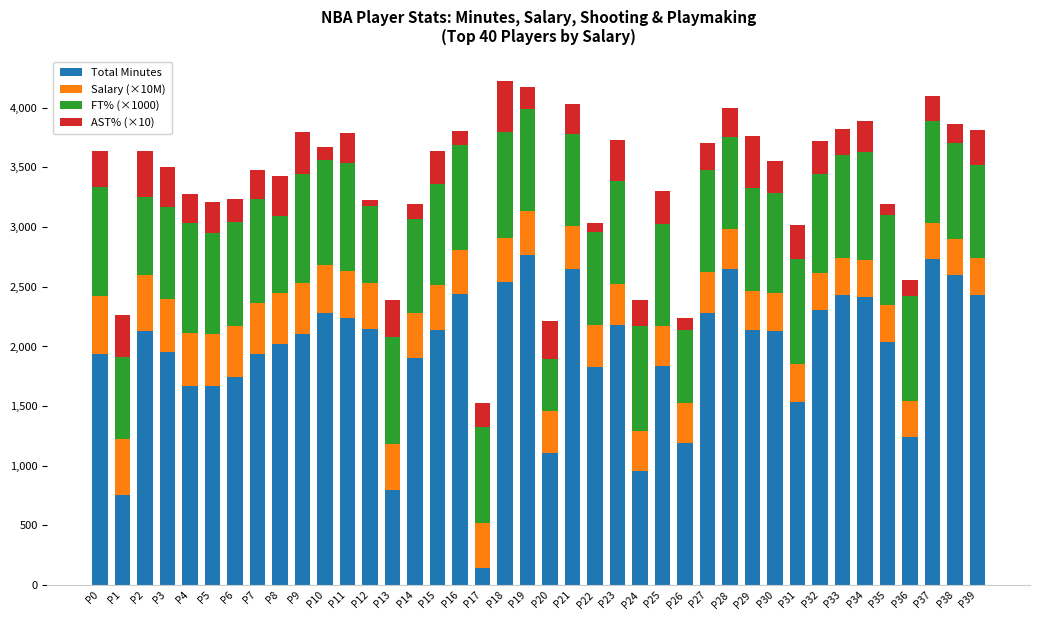

What is the difference between the Total Minutes values at P32 and P18?

237.0